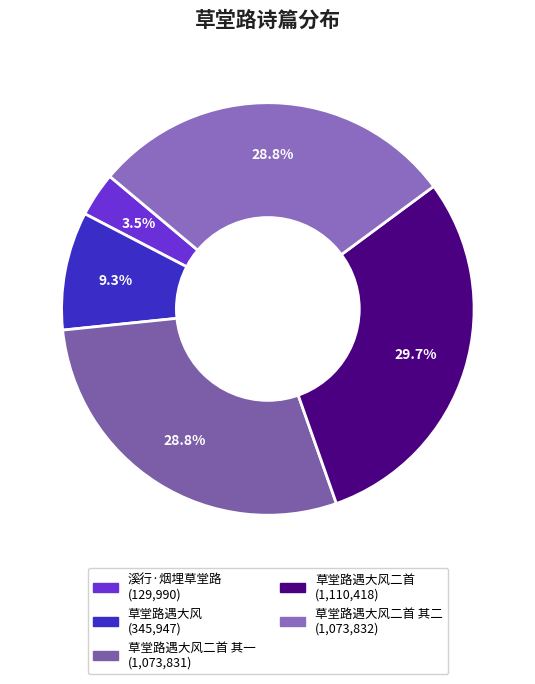

Rank the categories by value from highest to lowest.

草堂路遇大风二首, 草堂路遇大风二首 其二, 草堂路遇大风二首 其一, 草堂路遇大风, 溪行·烟埋草堂路